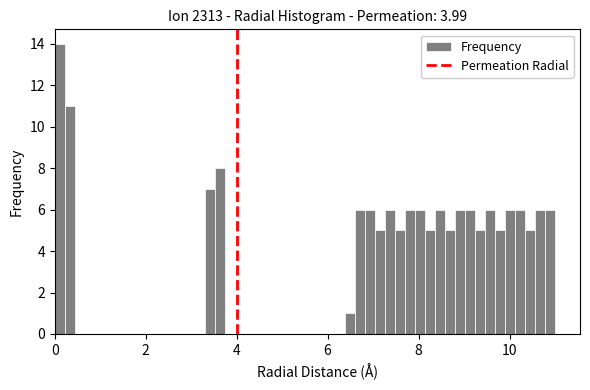

Around what value on the x-axis is the tallest bar? Give the approximate position of its centre, as read against the axis.

0.2